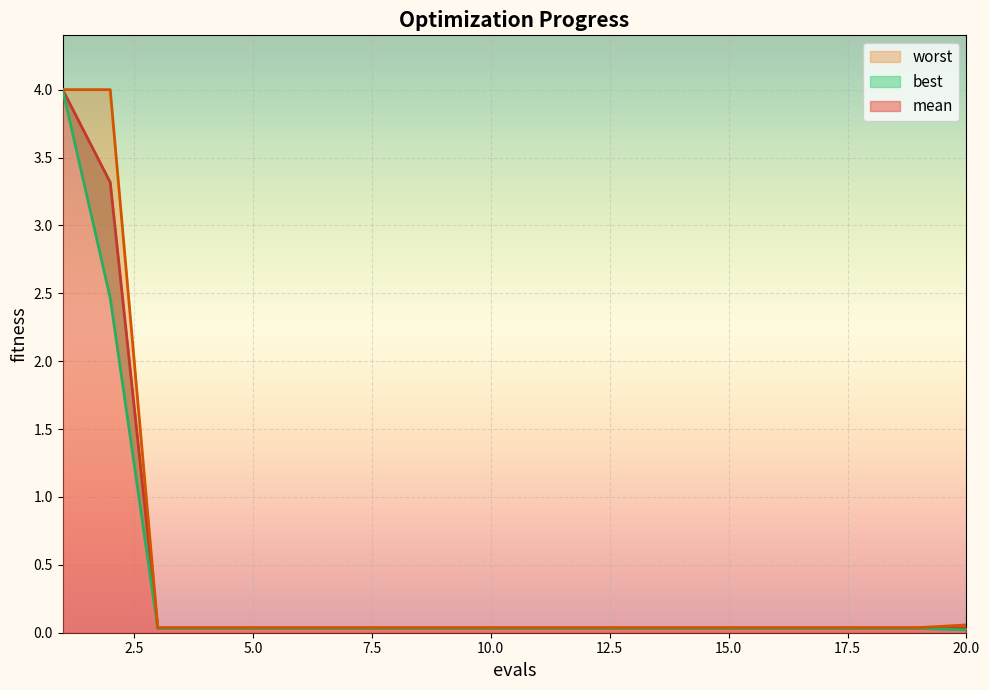

True or false: best and worst intersect in this chart.

False